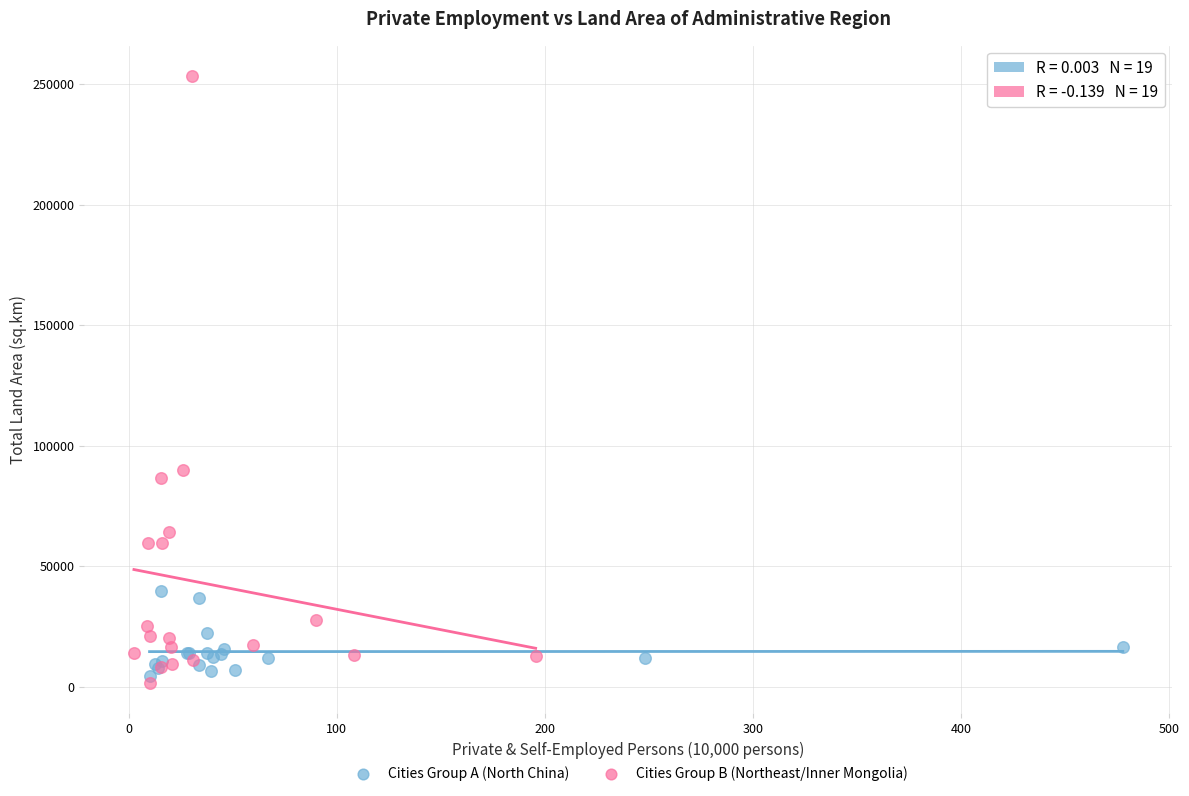

Which series has the largest Y range (max minus min)?

Cities Group B (Northeast/Inner Mongolia)